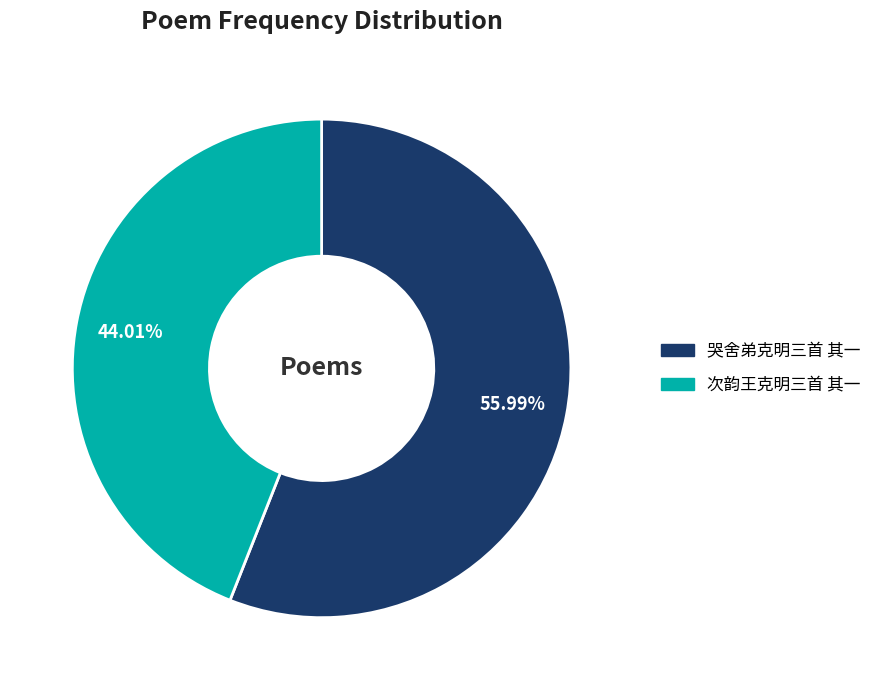

What percentage is the 哭舍弟克明三首 其一 slice, to the nearest percent?

56%